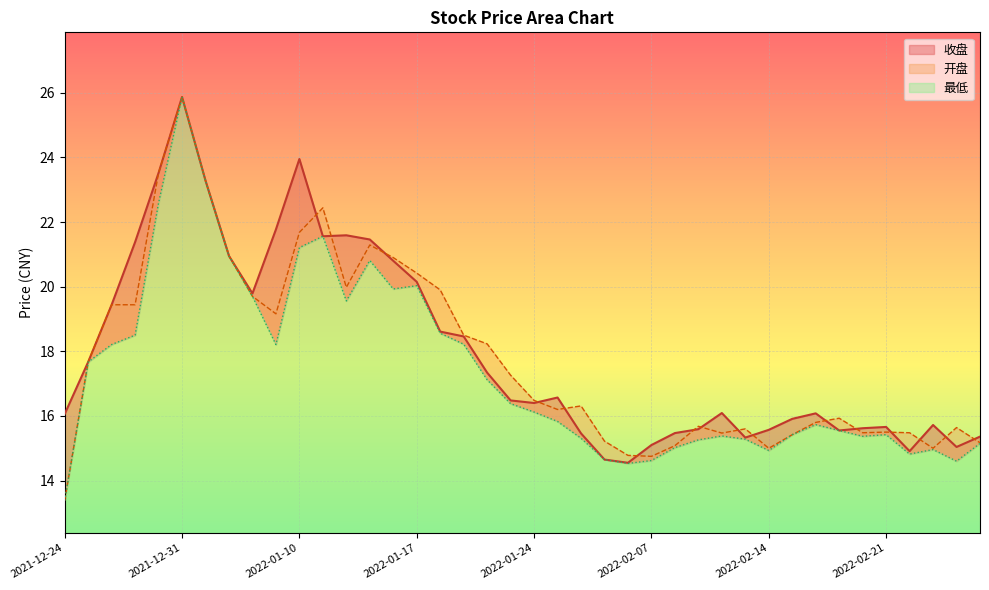

Is it true that 收盘 equals 26.5 at 2022-02-22?

False